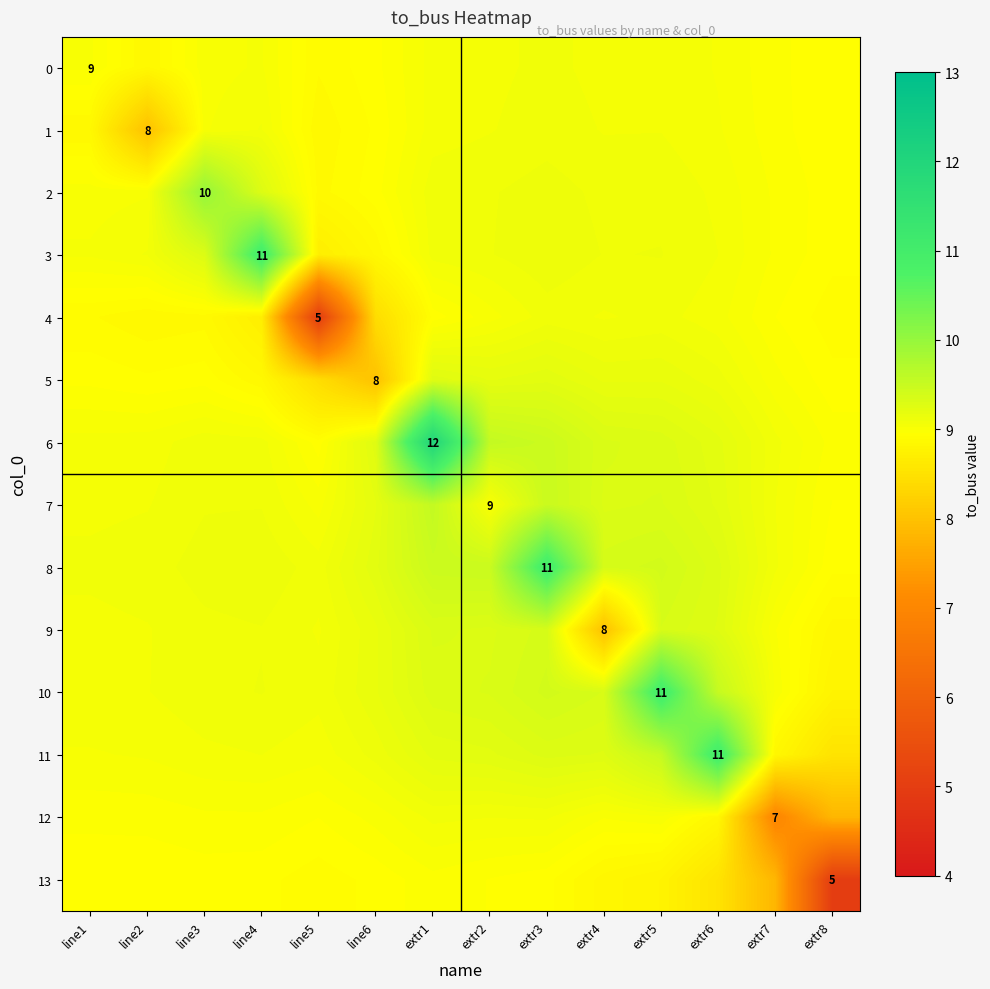

Which category has the highest value across all series?

extr1